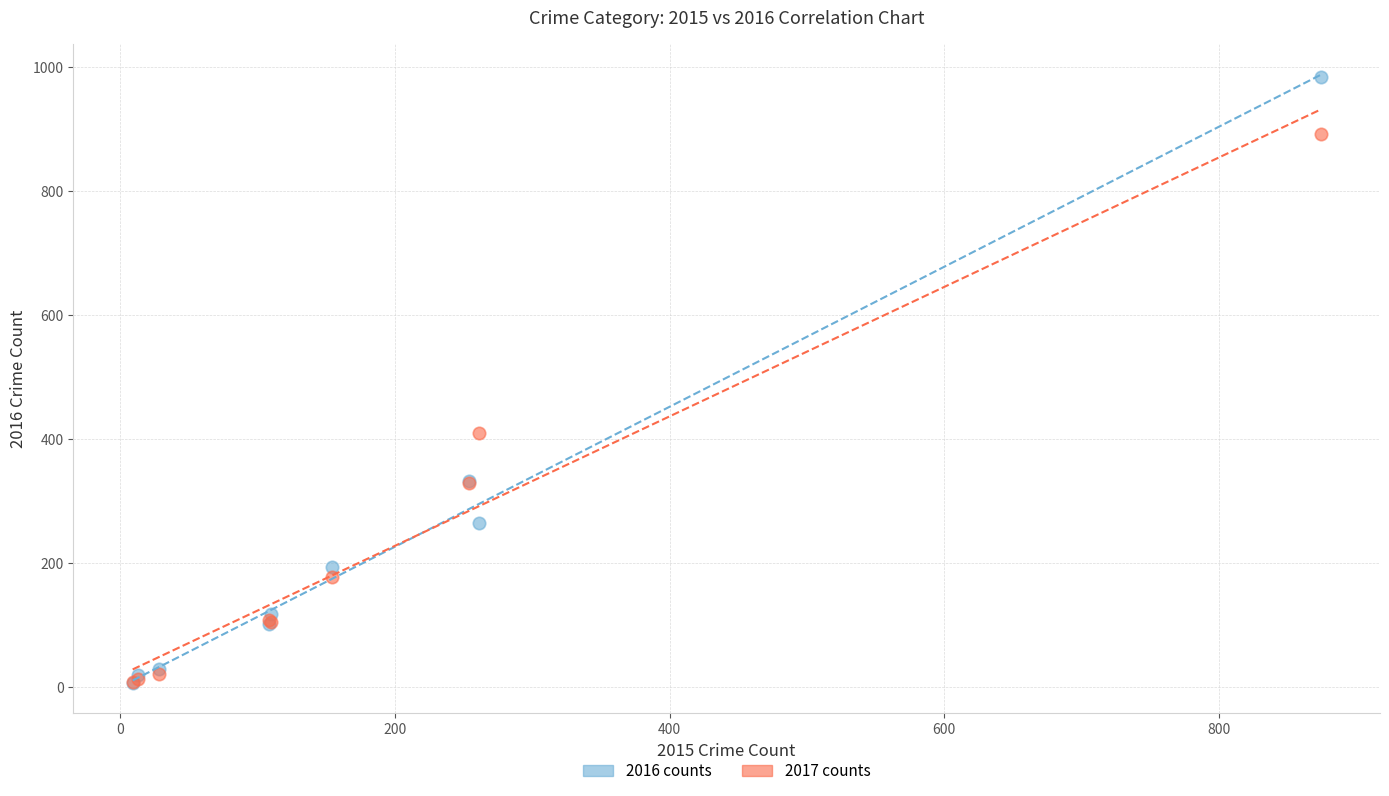

Across all series, what Y value is closest to 495?

411